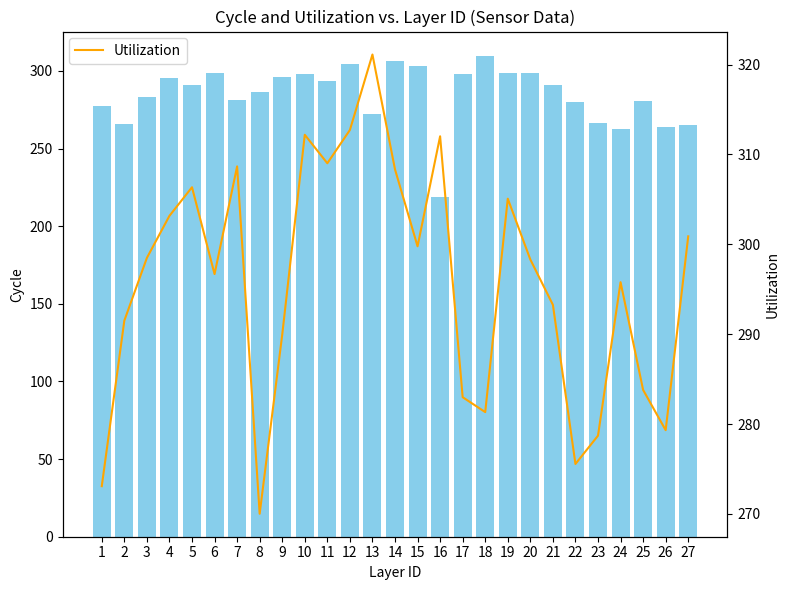

How many data points does each series have?

27